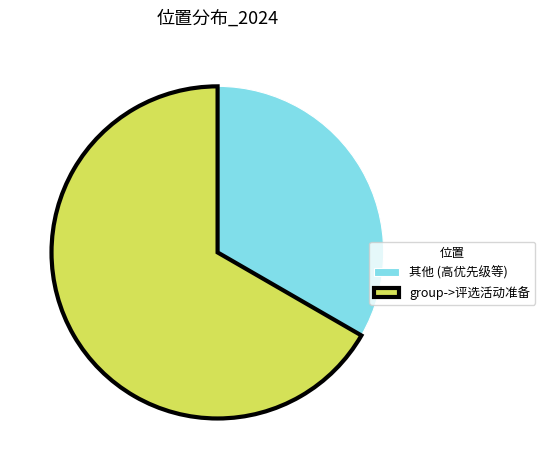

Do 其他 (高优先级等) and group->评选活动准备 together represent more than half of the pie?

Yes